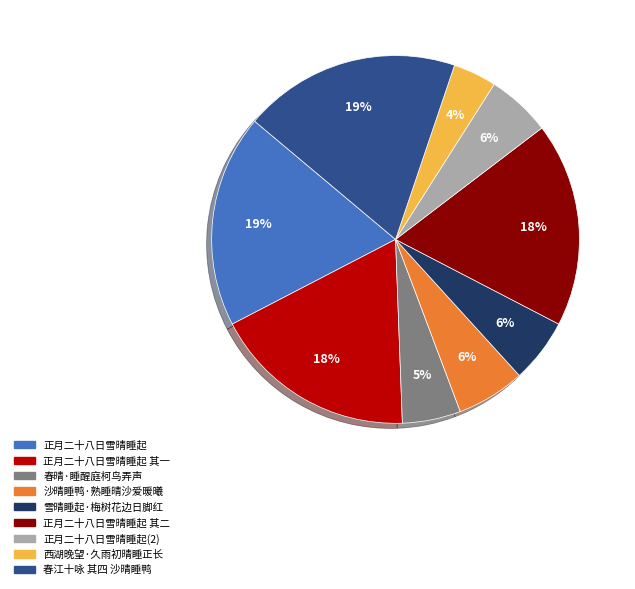

Does 春江十咏 其四 沙晴睡鸭 account for over 50% of the chart?

No